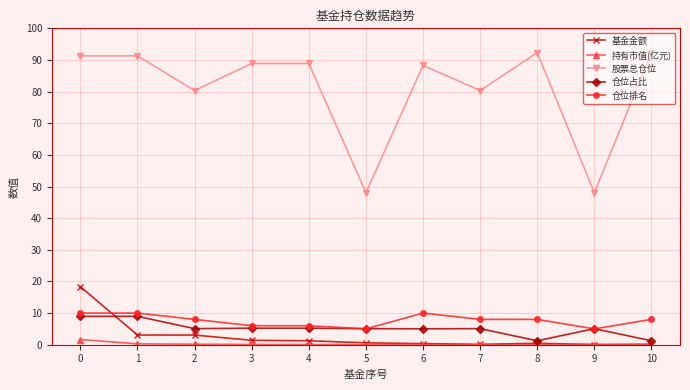

What value does the 仓位占比 series have at 9?

5.1